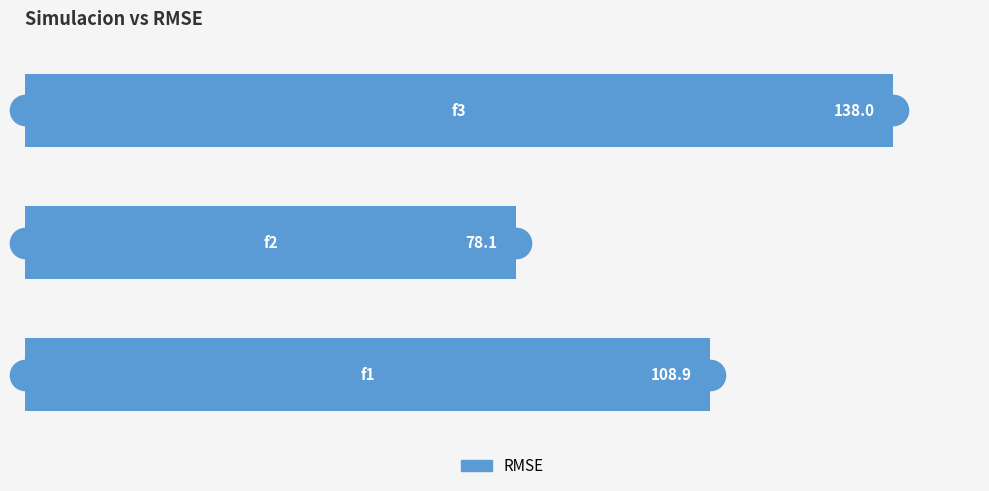

What is the difference between the maximum and minimum values?

59.9